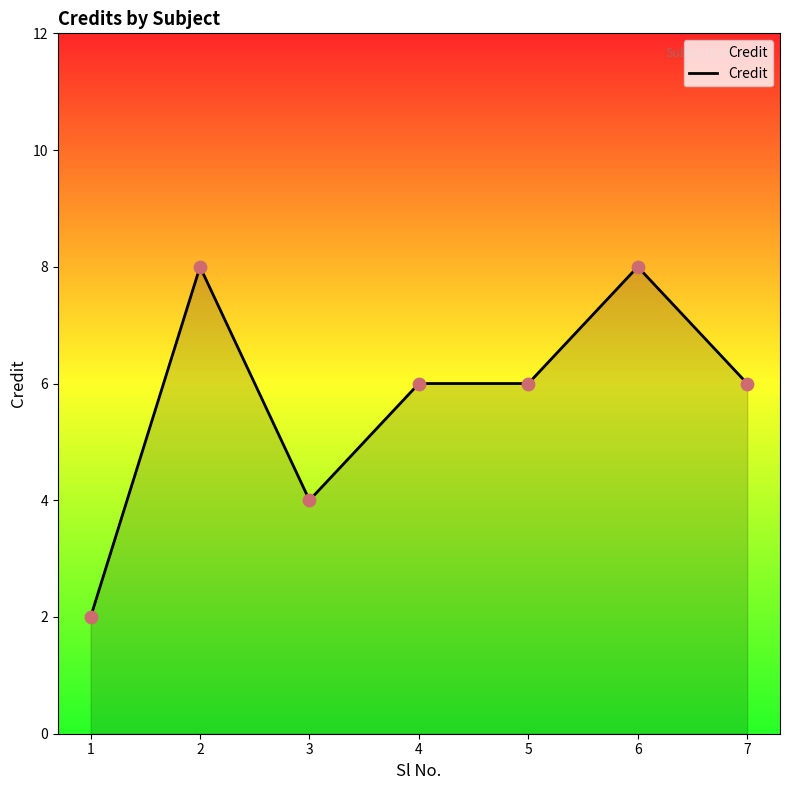

What is the change in value from 2 to 5?

-2